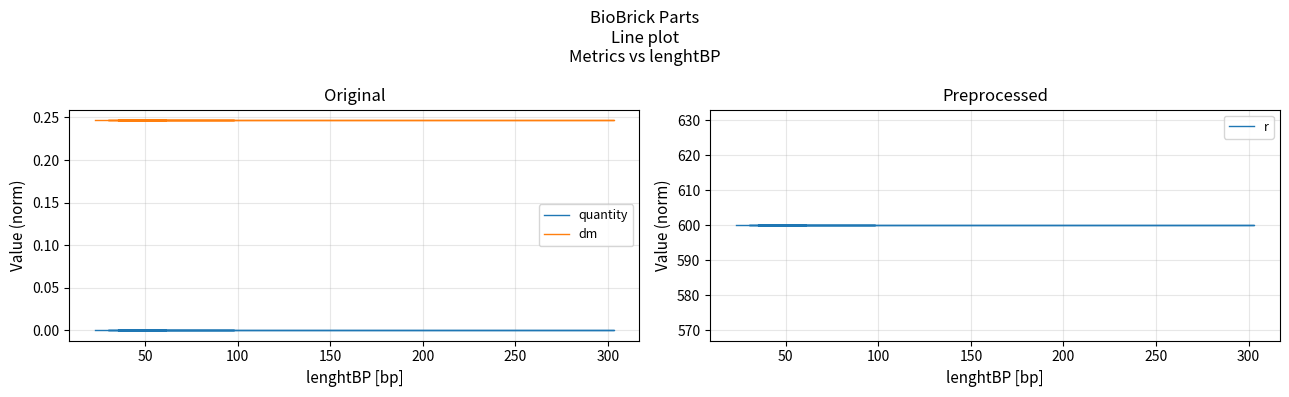

What are all the series names shown in the legend?

quantity, dm, r